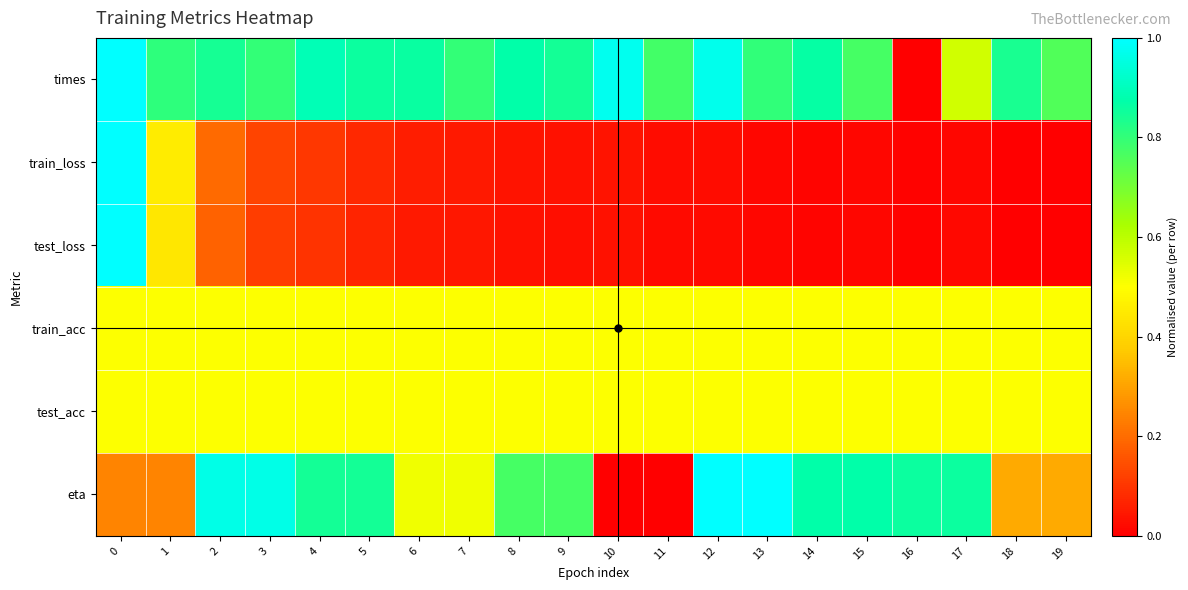

How many series are shown in this chart?

6